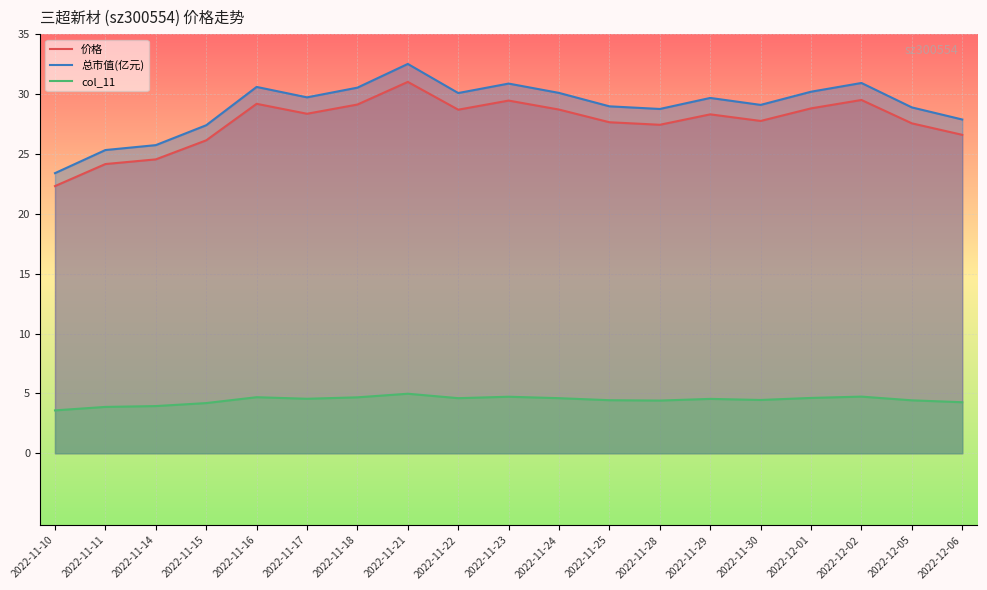

How many values in the 价格 series are below 28?

9